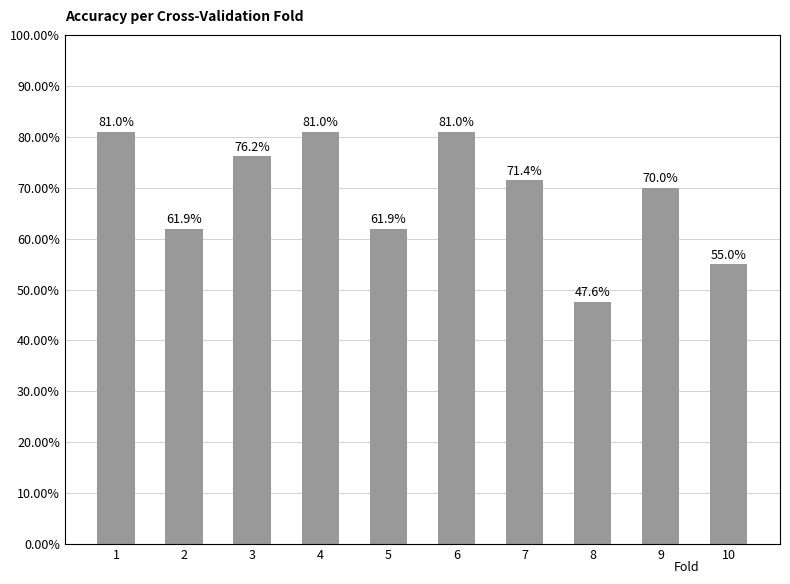

Rank the categories by value from highest to lowest.

1, 4, 6, 3, 7, 9, 2, 5, 10, 8